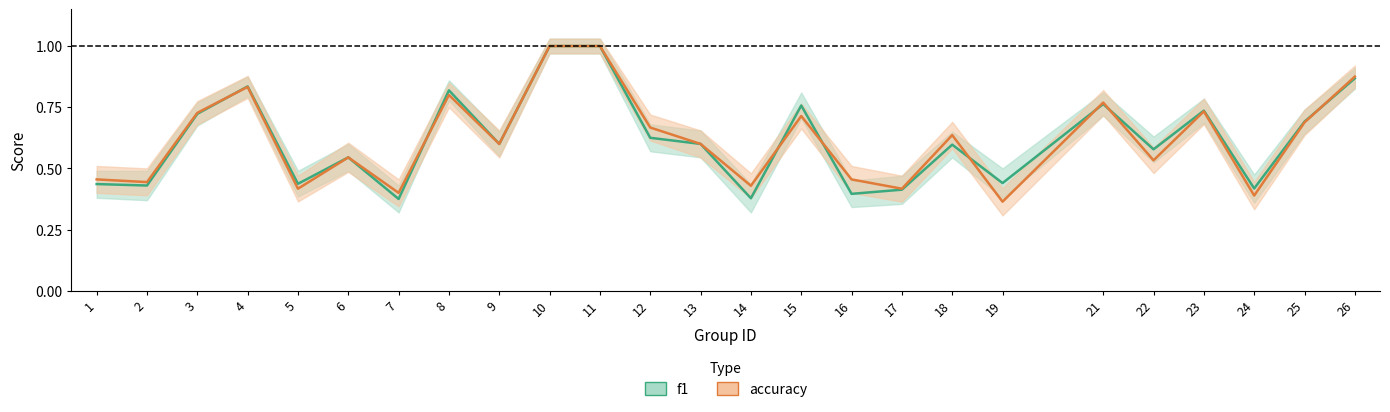

Is it true that f1 equals 0.4 at 16?

True